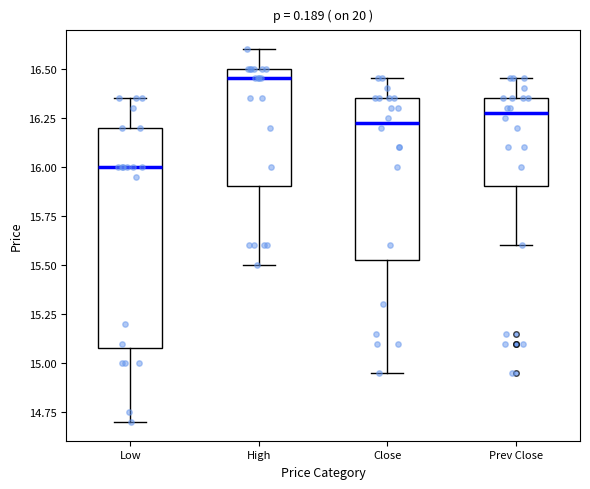

Reading left to right, transcribe this box plot: for each box, give where its median line is, the range the box spans, and where its two whiskers end, as read against the y-axis. The values are not printed on the chart, so give them approximately, as read against the axis.

Low: median 16.00, box 15.10 to 16.20, whiskers 14.70 to 16.35
High: median 16.45, box 15.90 to 16.50, whiskers 15.50 to 16.60
Close: median 16.25, box 15.55 to 16.35, whiskers 14.95 to 16.45
Prev Close: median 16.30, box 15.90 to 16.35, whiskers 15.60 to 16.45